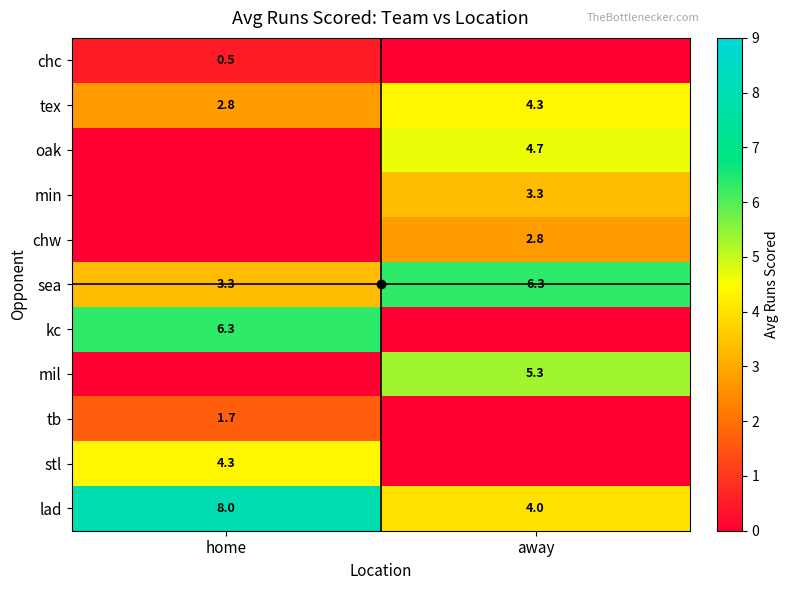

What is the difference between the sea values at home and away?

3.0